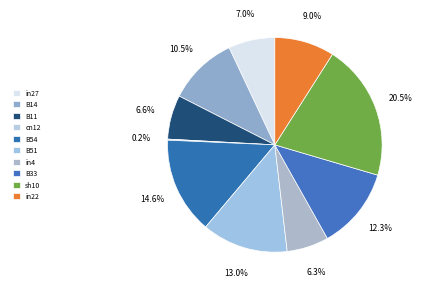

To the nearest percent, what portion does in27 represent?

7%